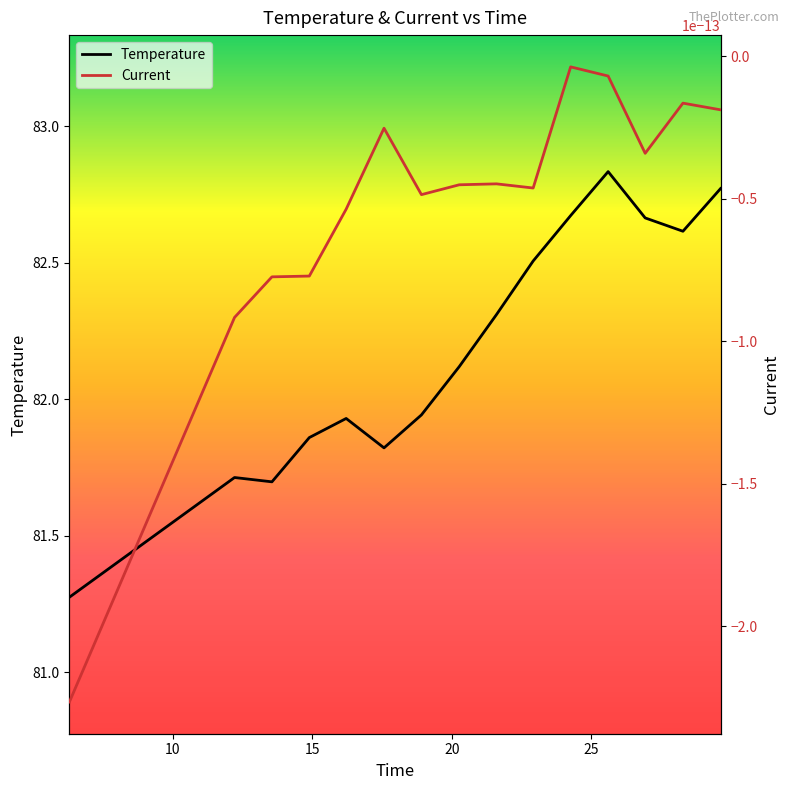

True or false: Current and Temperature cross at least once.

False